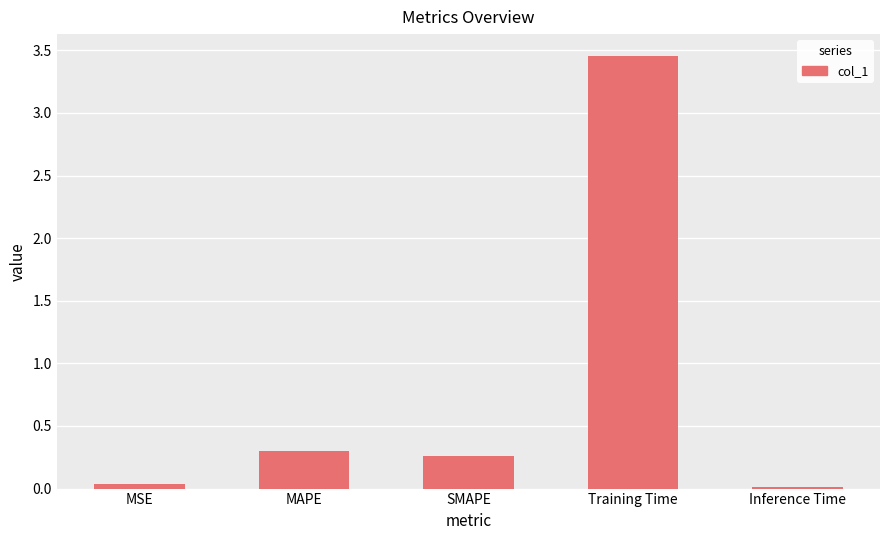

What is the sum of all values?

4.1